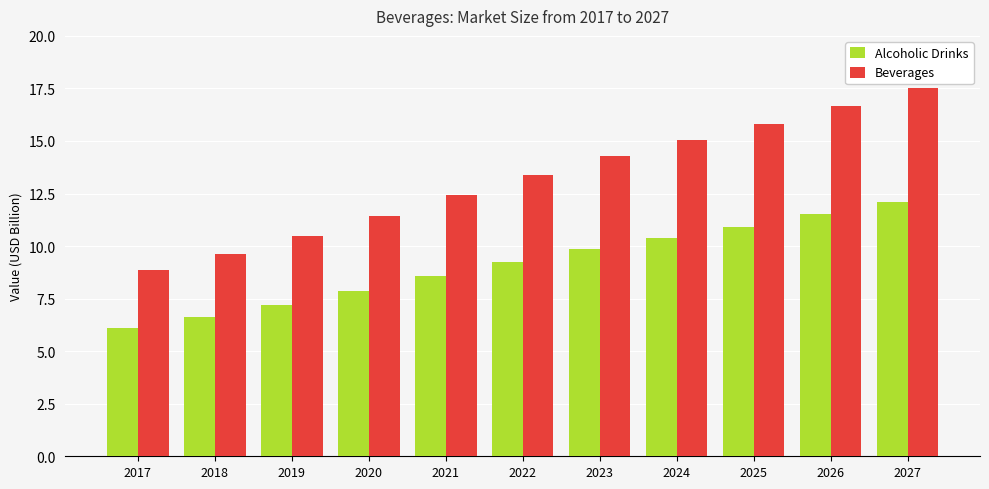

How many data points in Alcoholic Drinks are less than 9?

5